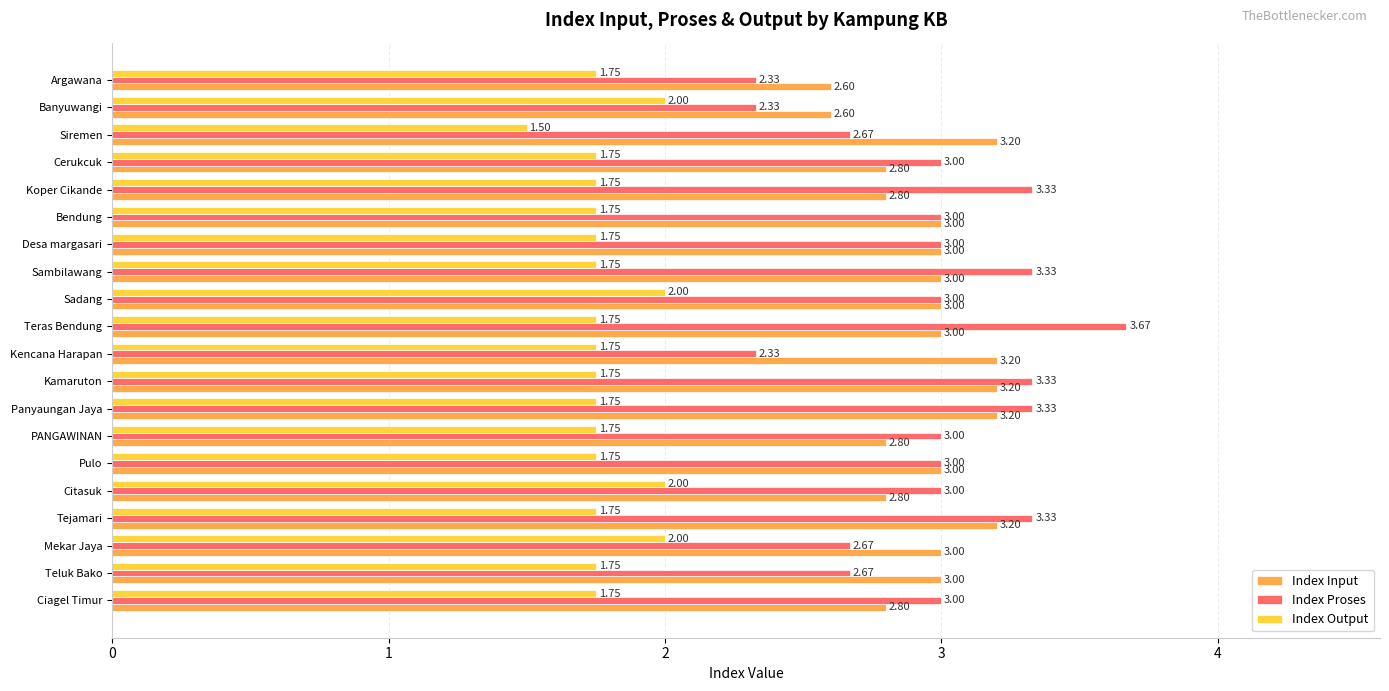

At Siremen, list the series in order from largest to smallest.

Index Input, Index Proses, Index Output